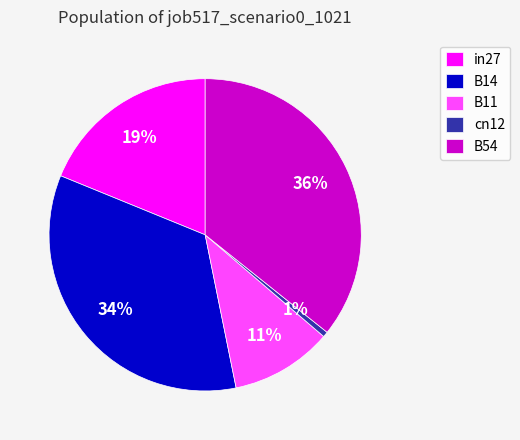

What percentage is the B54 slice, to the nearest percent?

36%